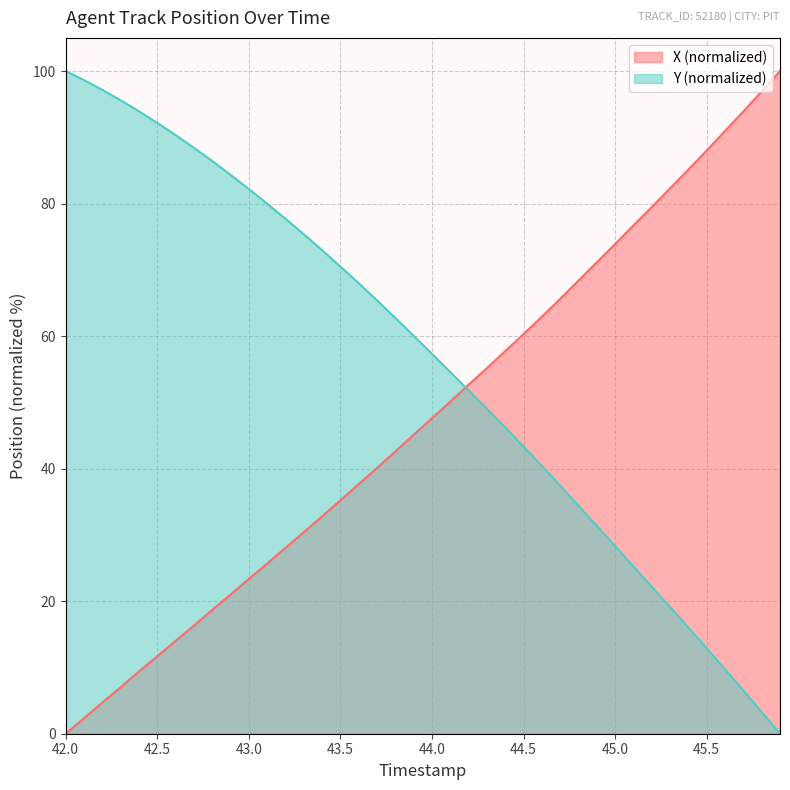

How many data points does each series have?

40